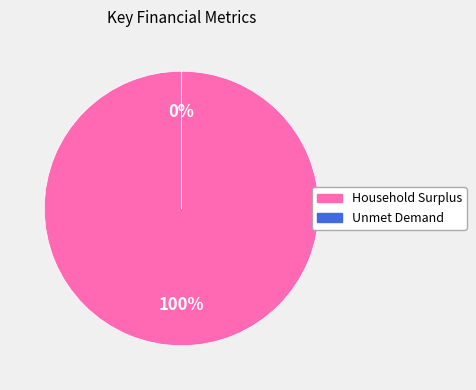

To the nearest percent, what is the difference between the largest and smallest slice percentages?

100%